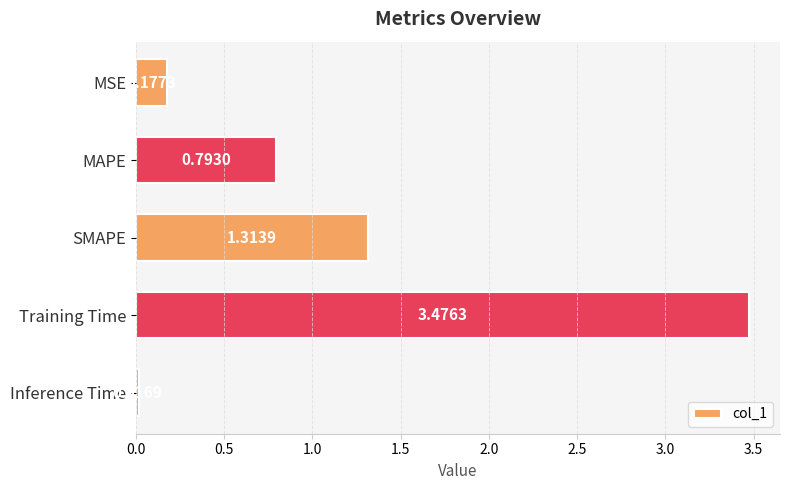

What is the change in value from MSE to MAPE?

+0.6